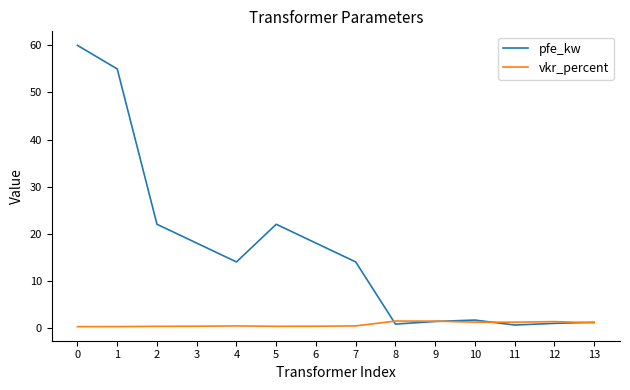

Does the chart display data point markers on the line(s)?

No